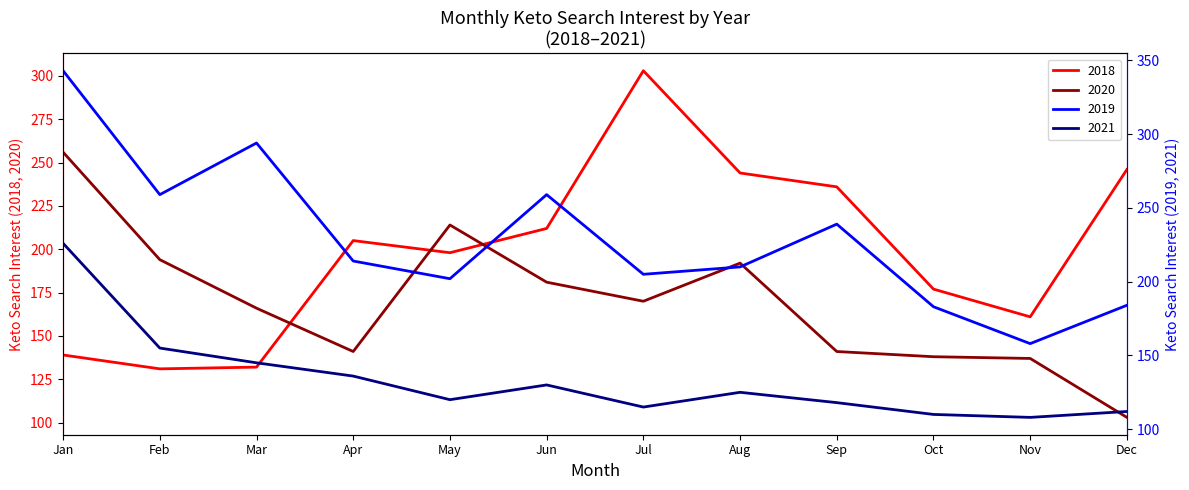

Which series ends up on top after the final intersection of 2020 and 2019?

2019